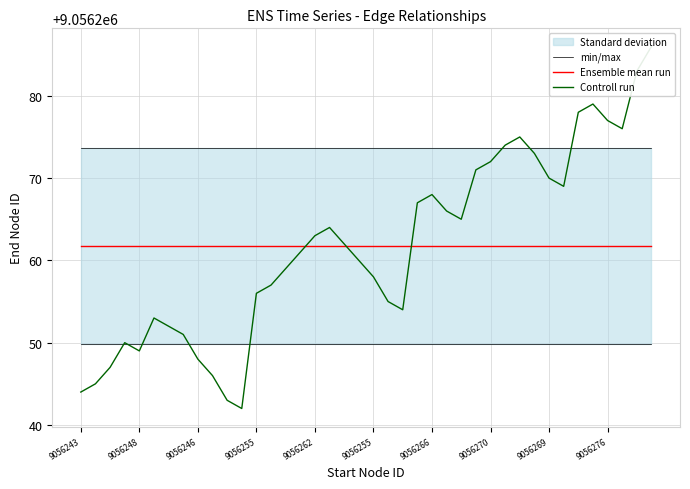

How many distinct data groups are displayed?

3